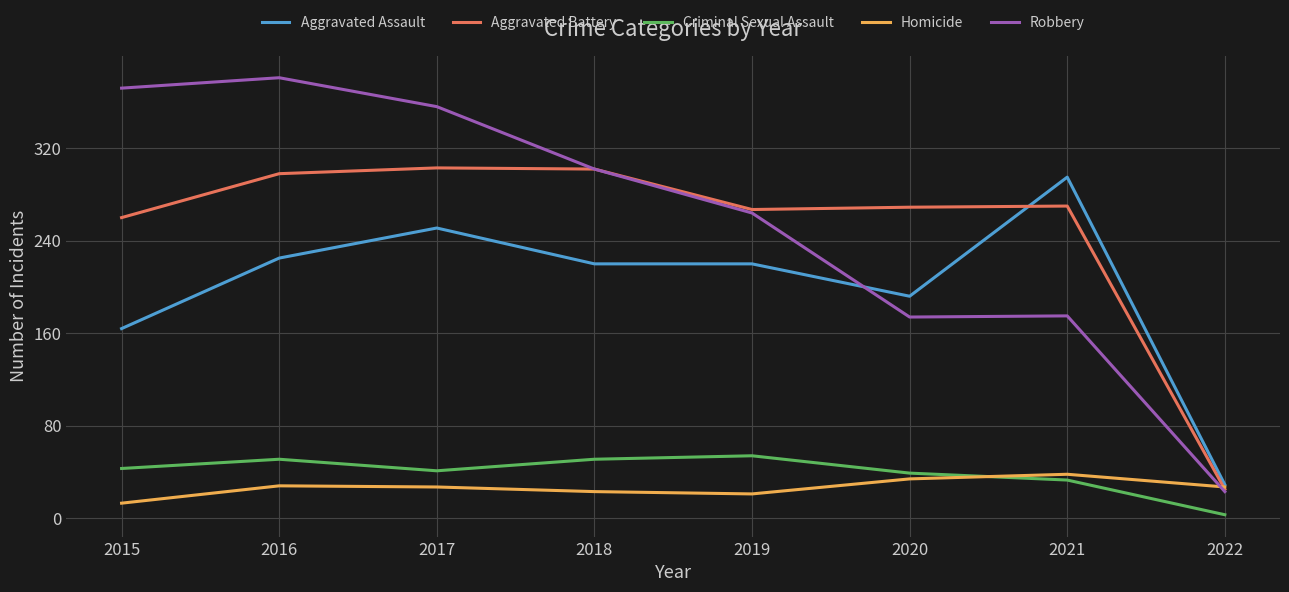

Which series has the largest range (max minus min)?

Robbery